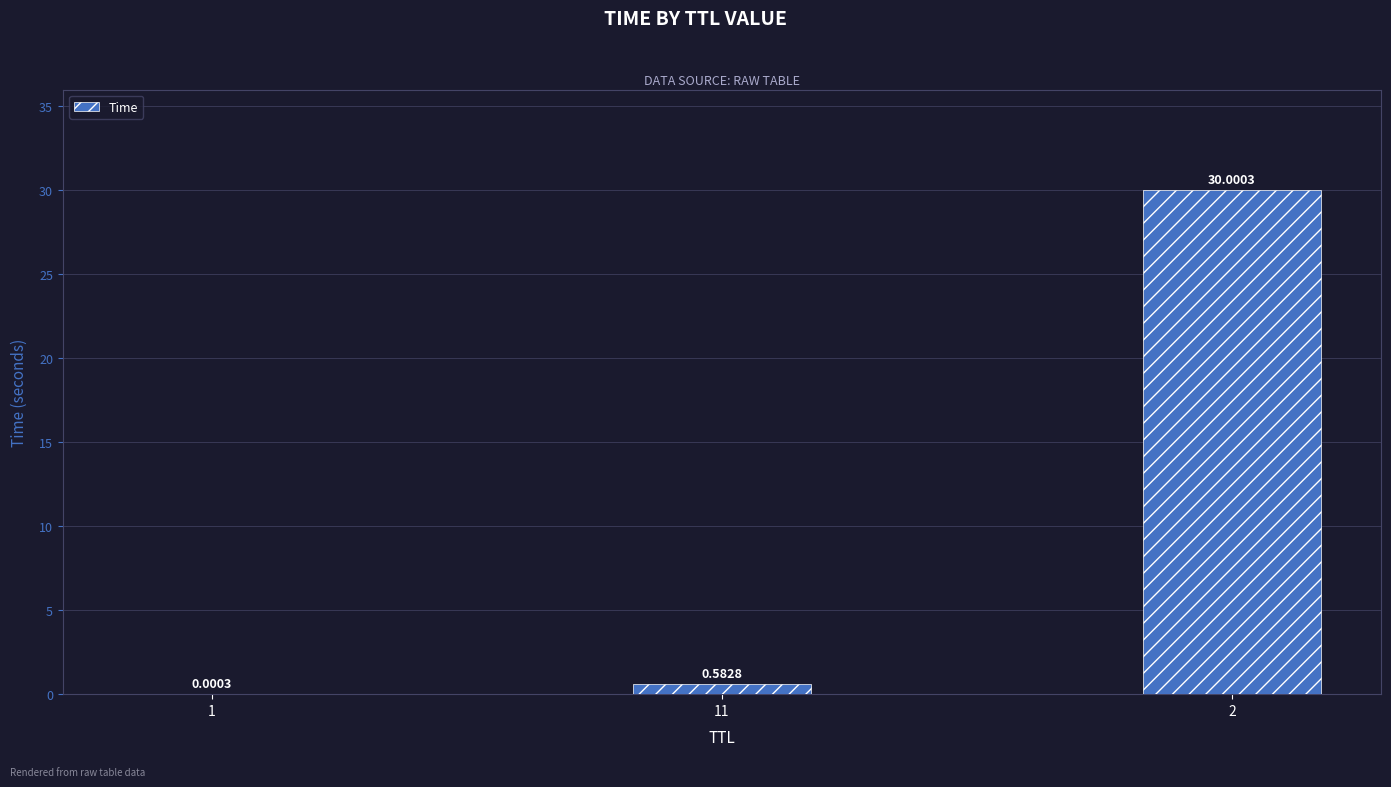

At which label is the value closest to 15?

11